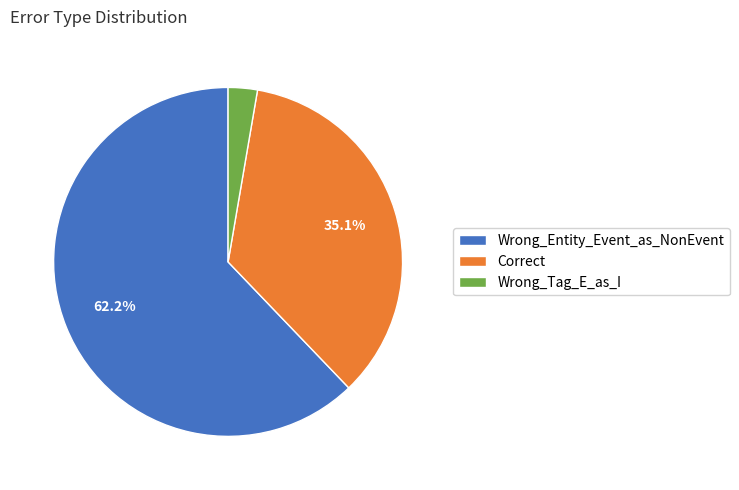

The Correct slice represents 35% of the pie. True or false?

True